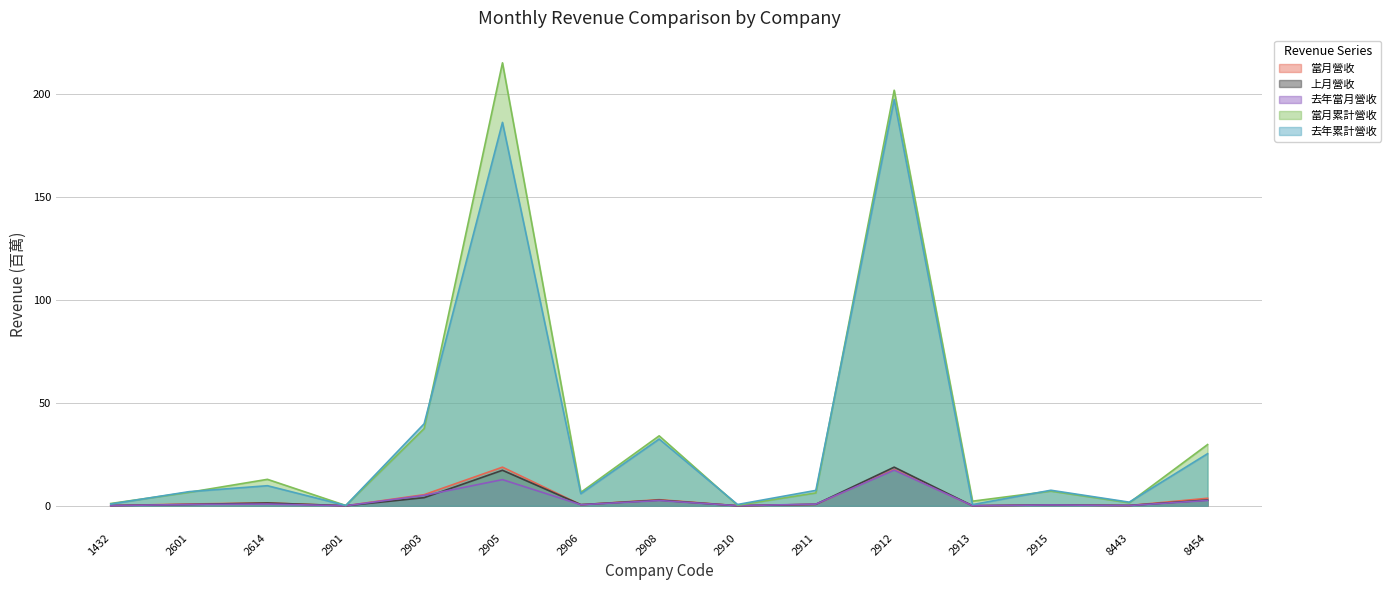

Rank the series by their maximum value, from lowest to highest.

去年當月營收, 當月營收, 上月營收, 去年累計營收, 當月累計營收